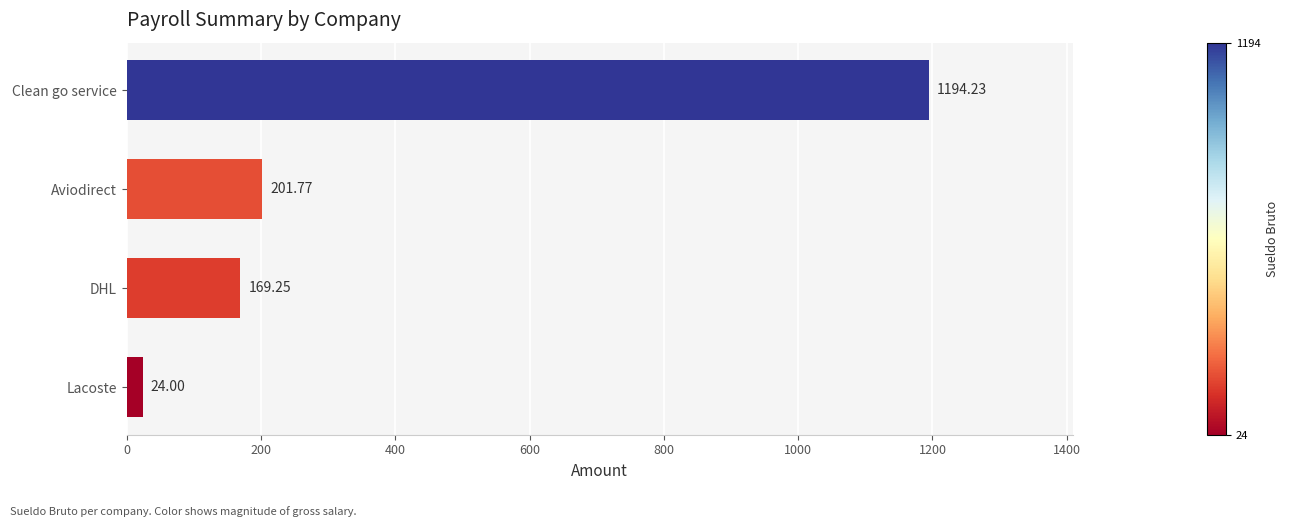

How many values are below 201?

2